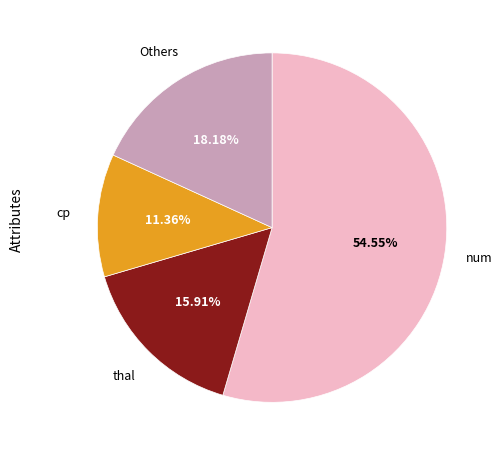

Does any single category account for the majority?

Yes